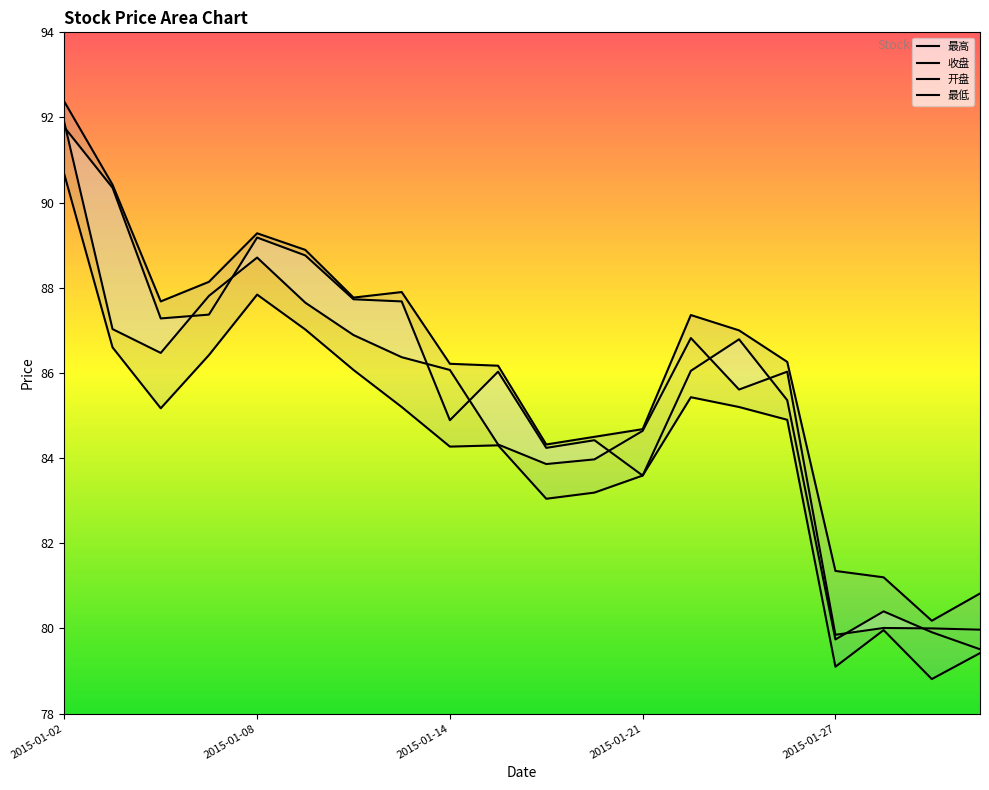

Which has a higher value, 2015-01-05 or 2015-01-15?

2015-01-05